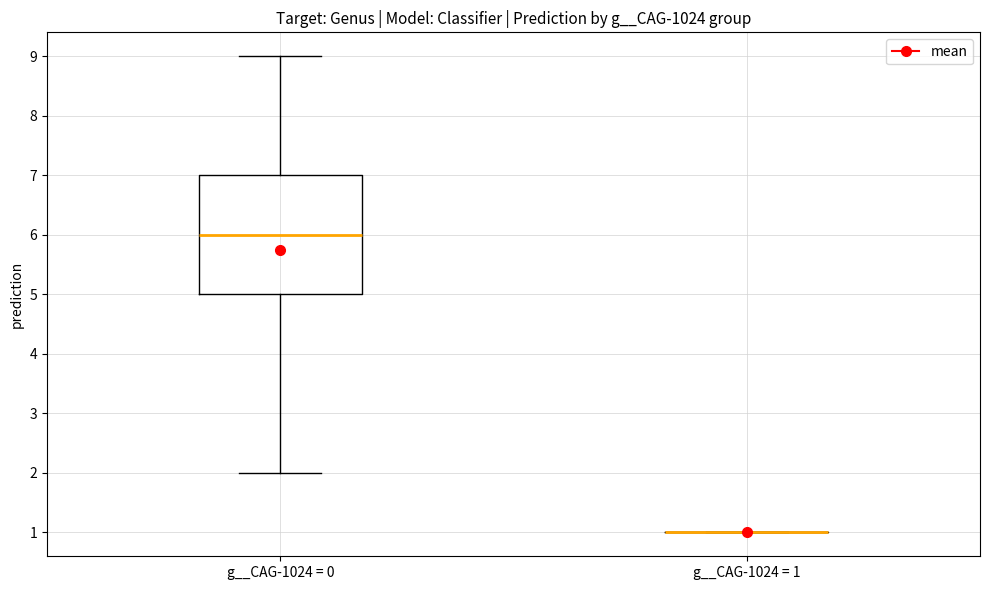

Reading left to right, read every box against the y-axis: the position of its median line, the range the box covers, and the ends of its whiskers. The values are not printed on the chart, so give them approximately, as read against the axis.

g__CAG-1024 = 0: median 6, box 5 to 7, whiskers 2 to 9
g__CAG-1024 = 1: box collapsed to a line at 1, whiskers 1 to 1